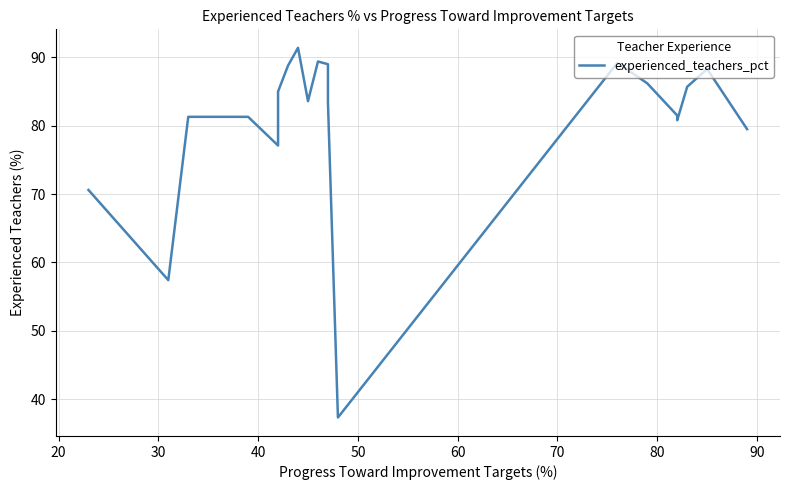

What is the maximum value shown in the chart?

91.4